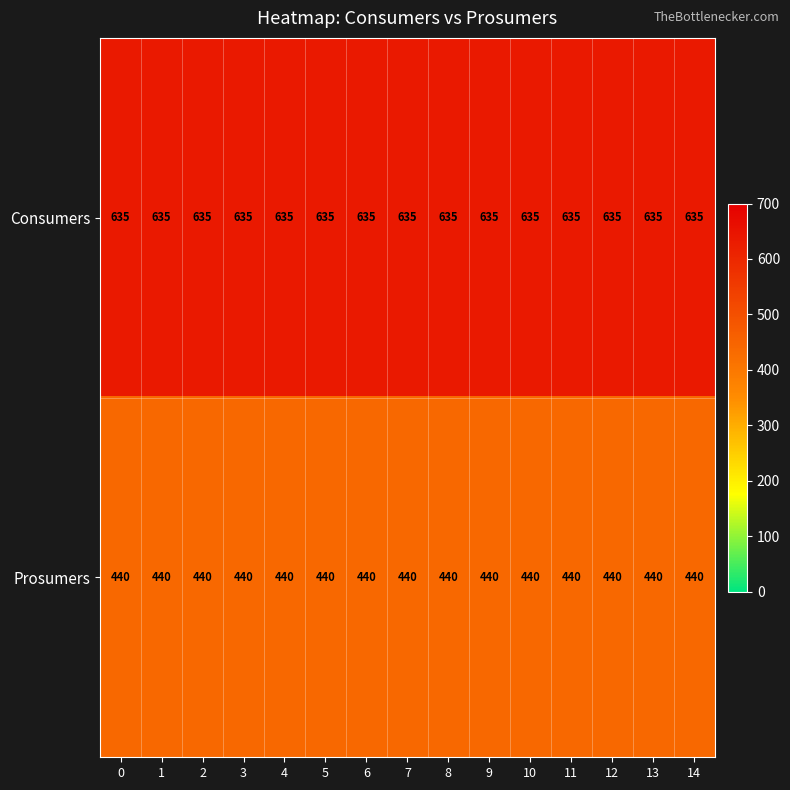

What is the total value across all series at 0?

1075